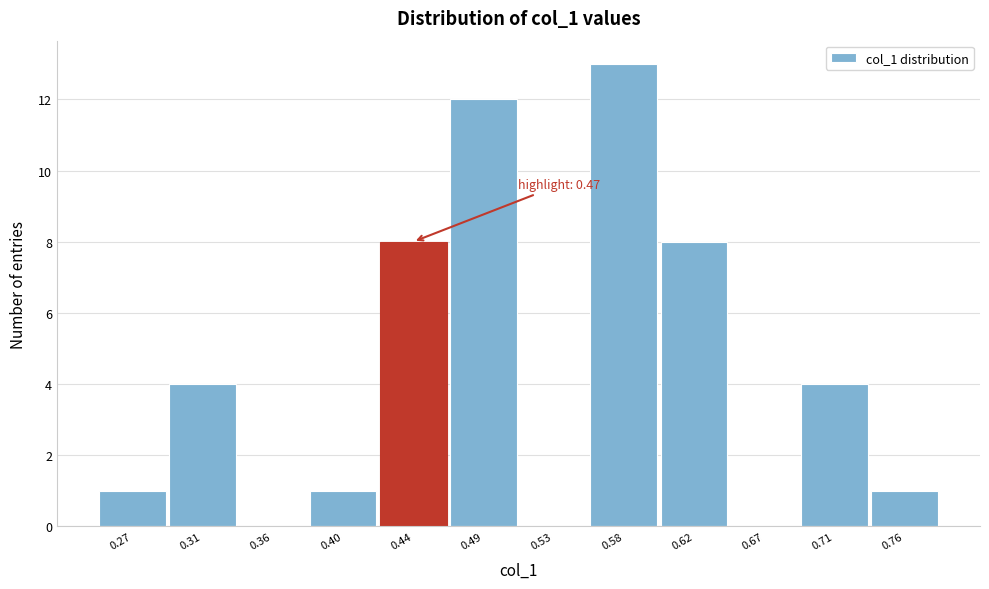

Reading left to right, what are all the values shown in this chart?

0.27=1	0.31=4	0.36=0	0.40=1	0.44=8	0.49=12	0.53=0	0.58=13	0.62=8	0.67=0	0.71=4	0.76=1